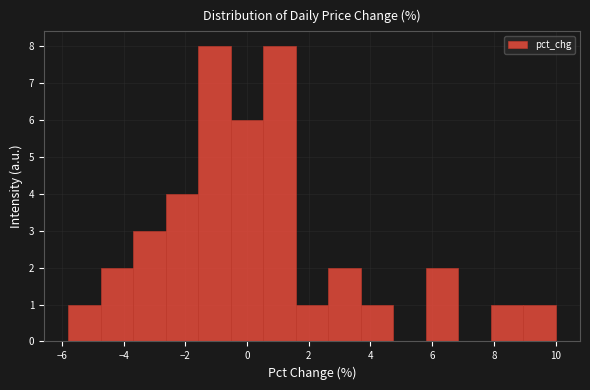

What is the height of the bar covering -1.6 to -0.6 on the x-axis? Neither the bar edges nor the heights are printed on the chart, so give them approximately, as read against the axes.

8